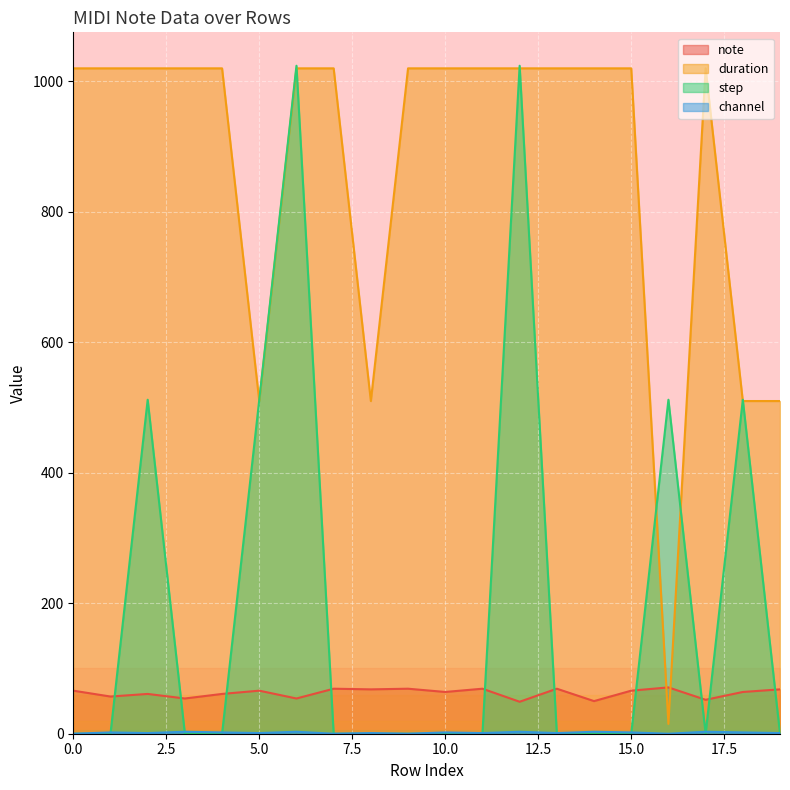

What are all the series names shown in the legend?

note, duration, step, channel